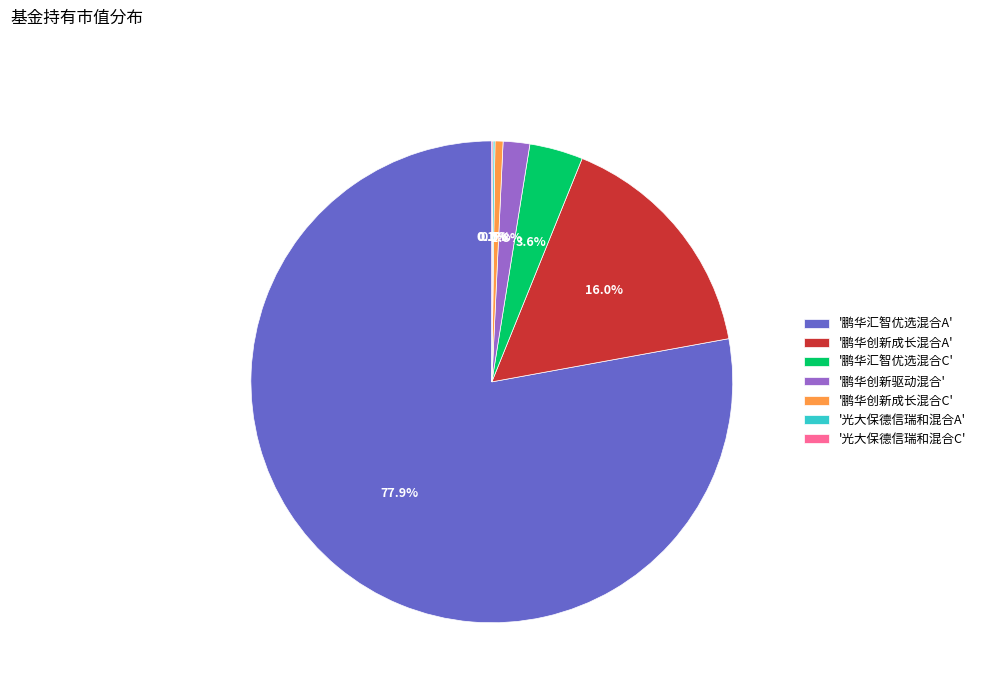

Which category has the biggest portion of the pie?

'鹏华汇智优选混合A'